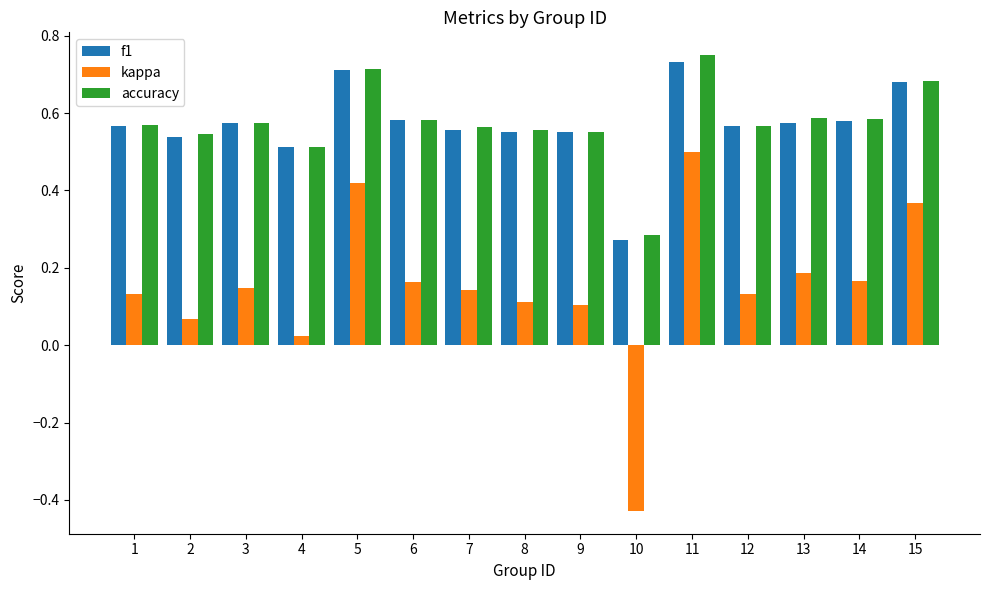

The f1 series shows 1.2 at 11. True or false?

False